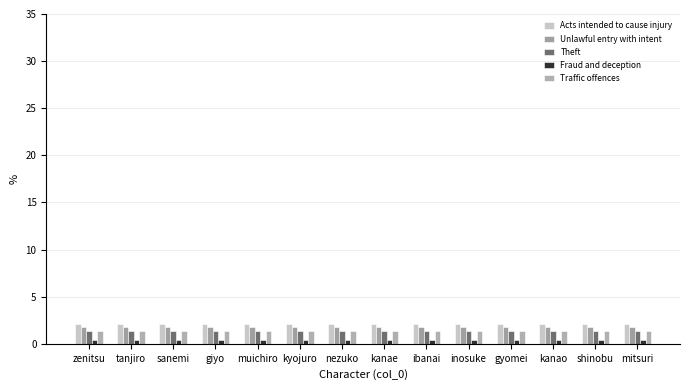

At how many categories does at least one series exceed 1?

14